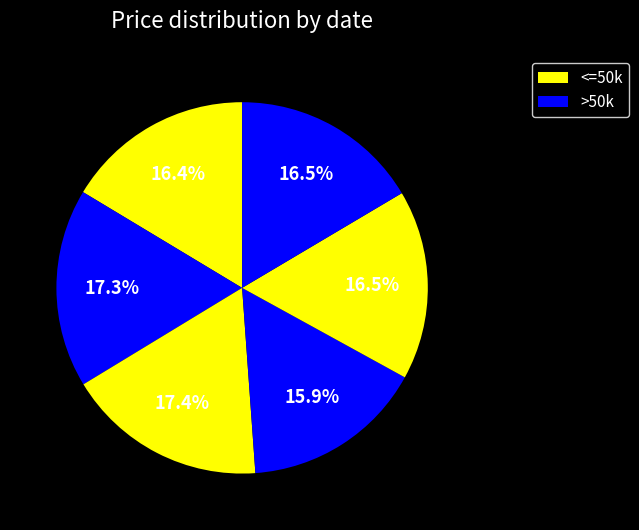

Count the number of slices in the pie.

6